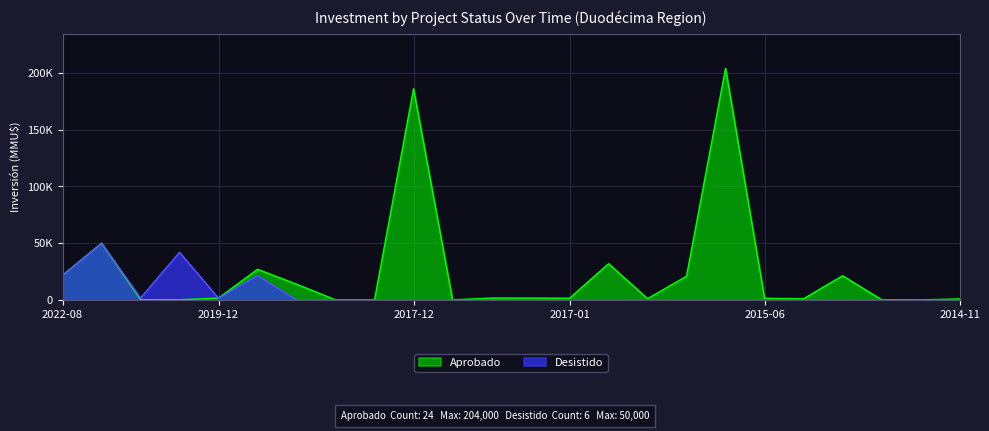

At which category does the chart reach its minimum across all series?

2018-05